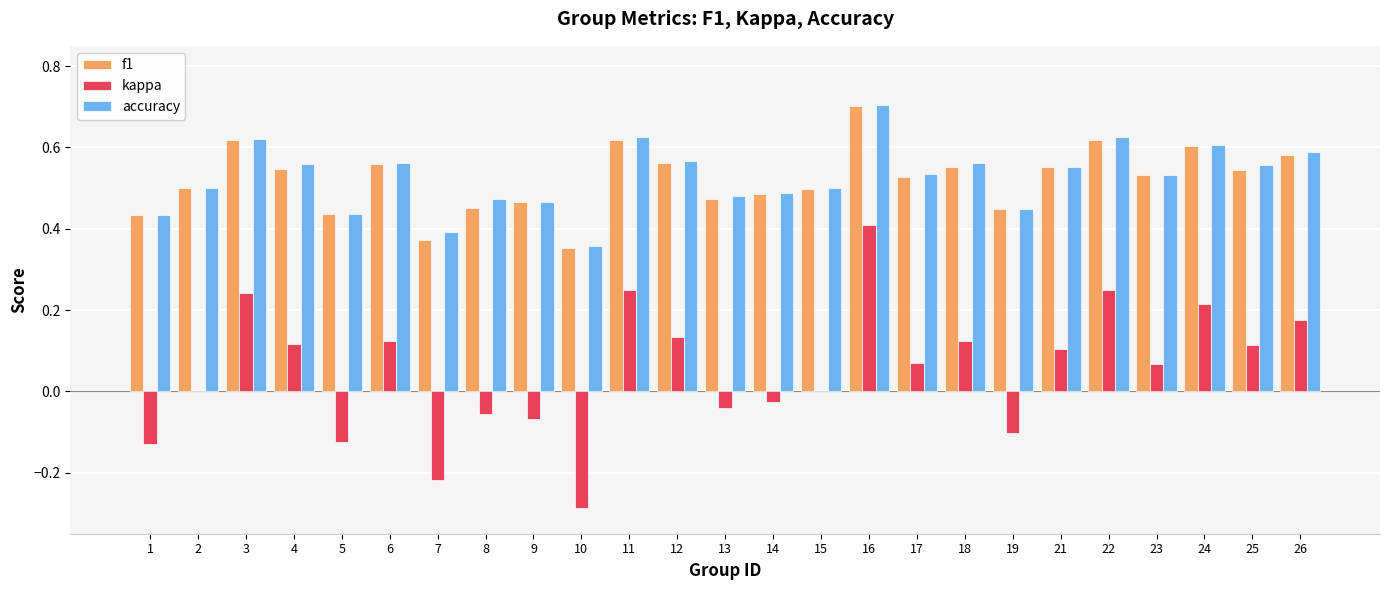

How many series are shown in this chart?

3